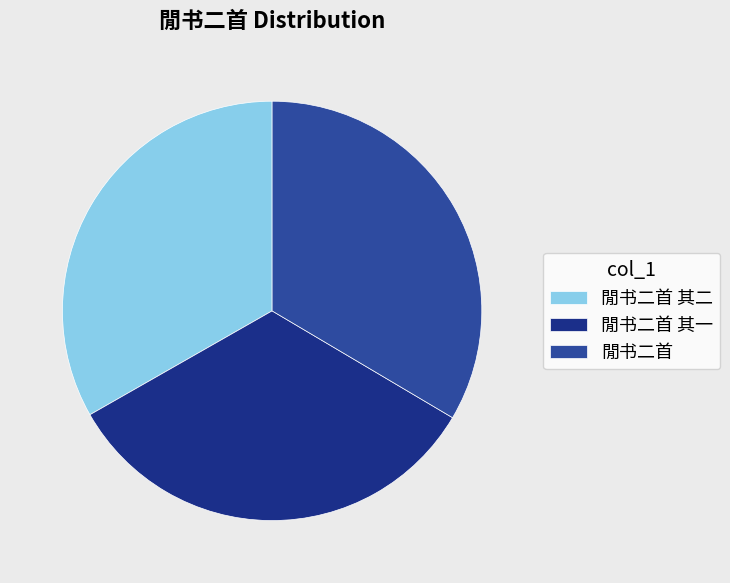

What is the ratio of the value at 閒书二首 其二 to the value at 閒书二首?

1.0